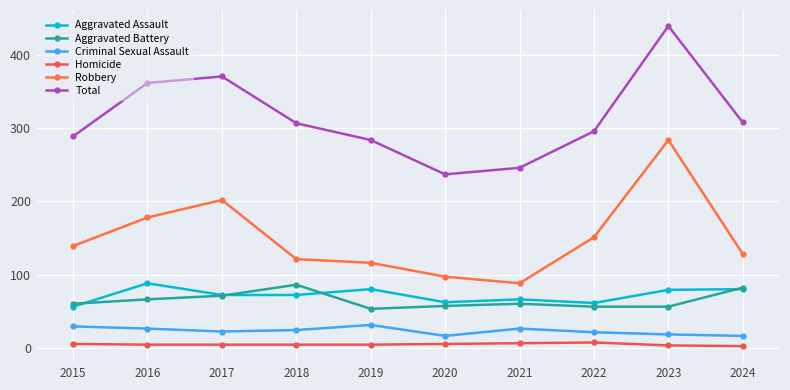

How many lines are shown in the chart?

6